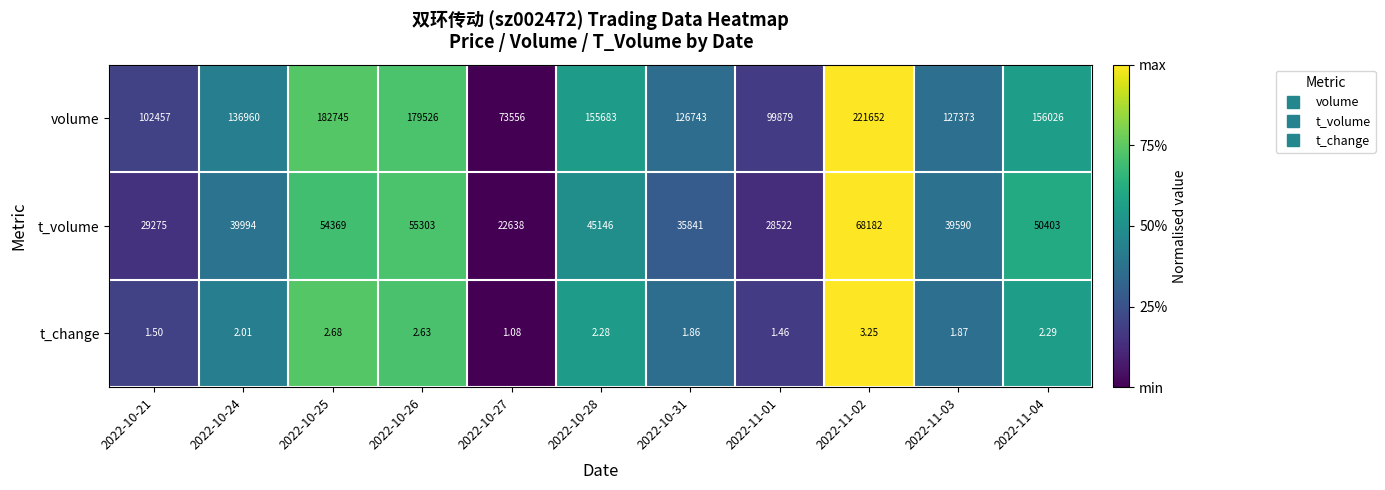

Which series has the largest range (max minus min)?

volume